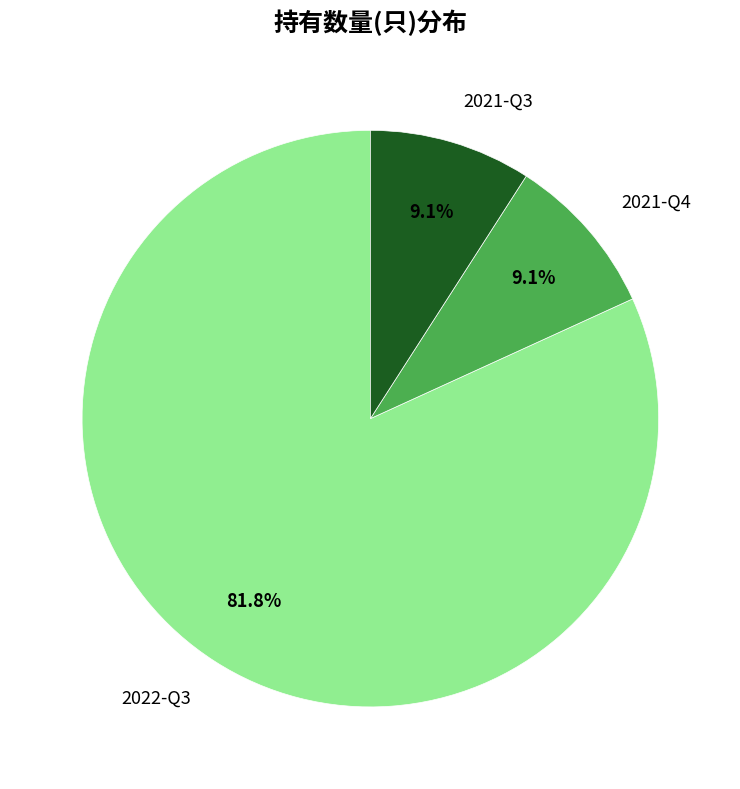

What percentage do 2021-Q3 and 2021-Q4 together represent?

18.2%